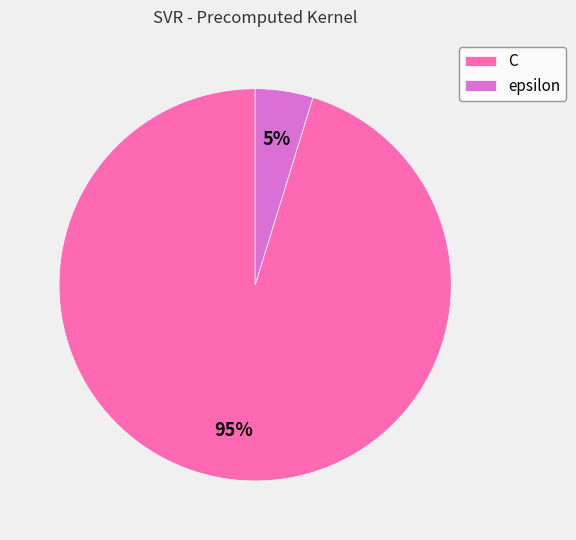

Between epsilon and C, which is larger?

C